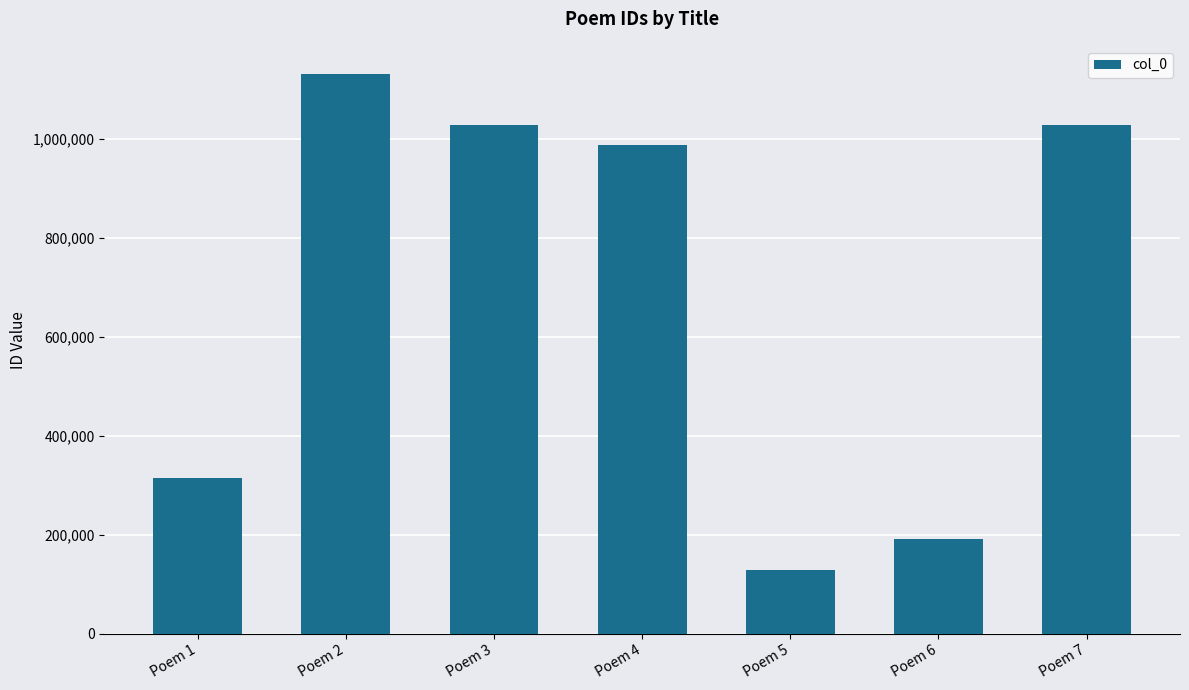

Count the number of categories in the chart.

7